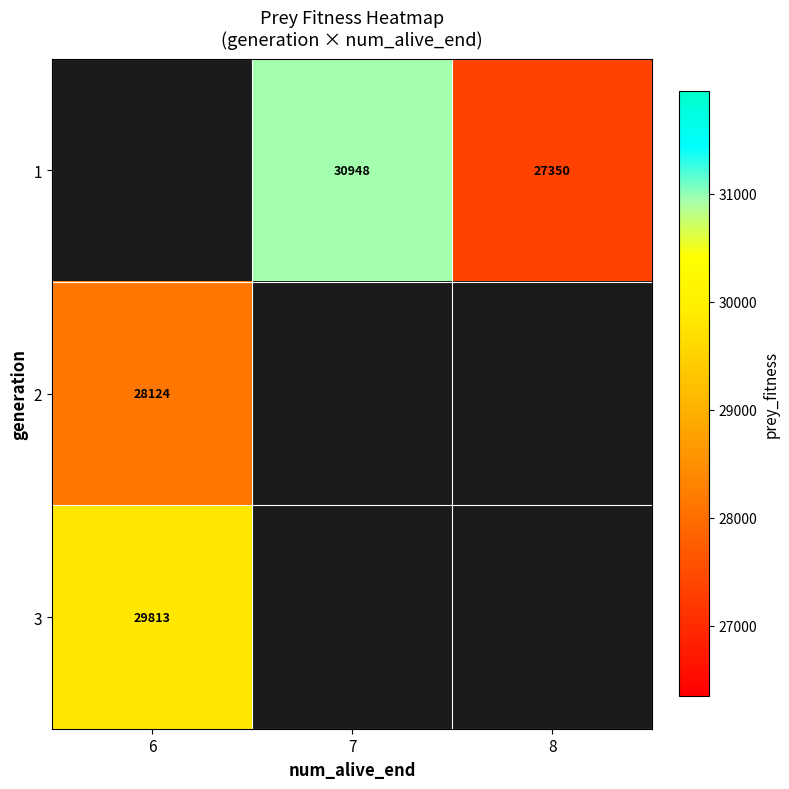

Is it true that 2 equals 28124 at 6?

True